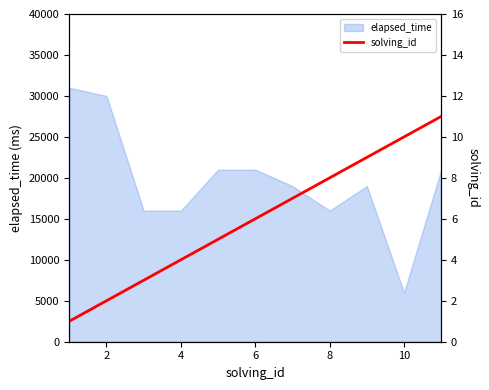

The value of elapsed_time at 10 is 9471. True or false?

False